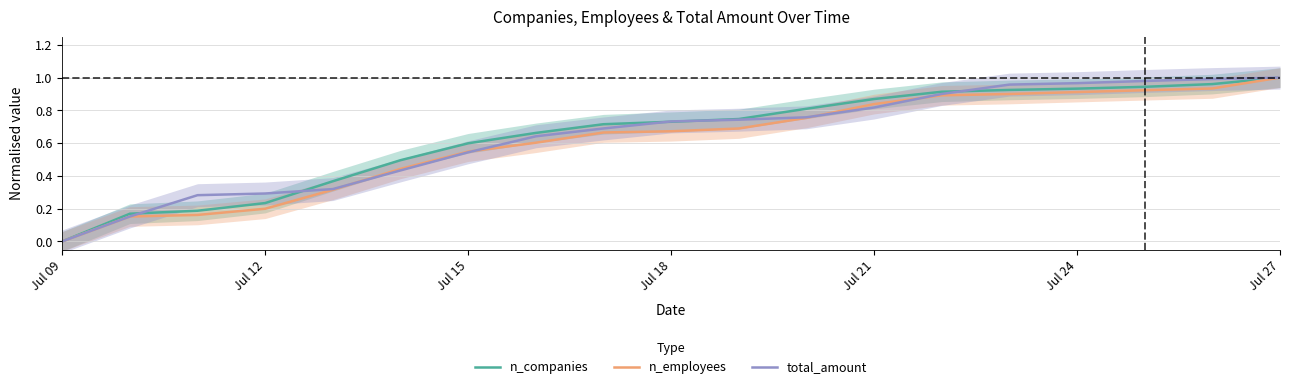

At how many categories does at least one series exceed 0?

18